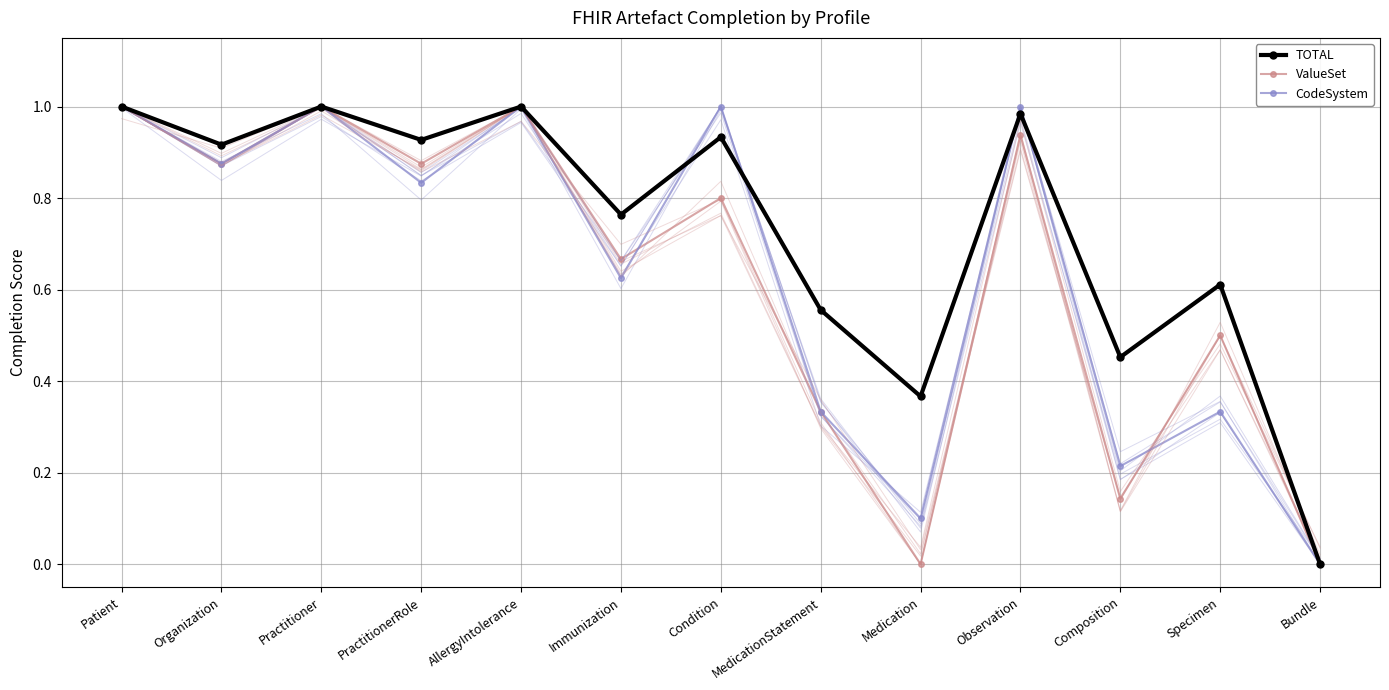

How many series are shown in this chart?

3